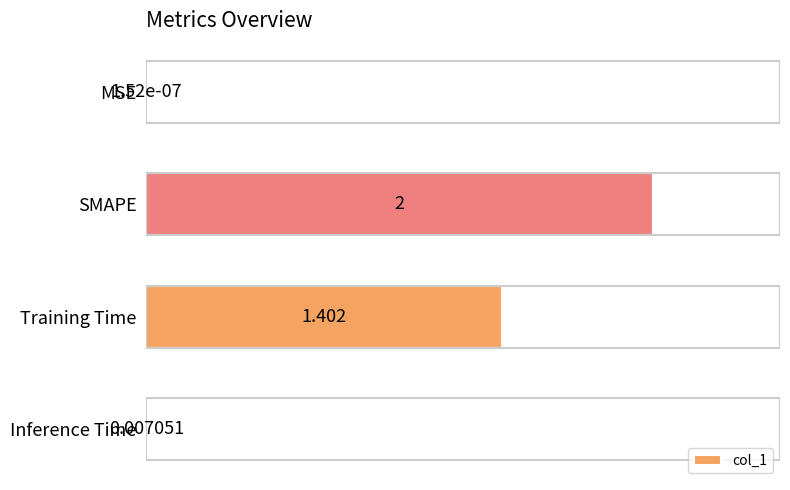

At which category does the chart reach its peak across all series?

SMAPE